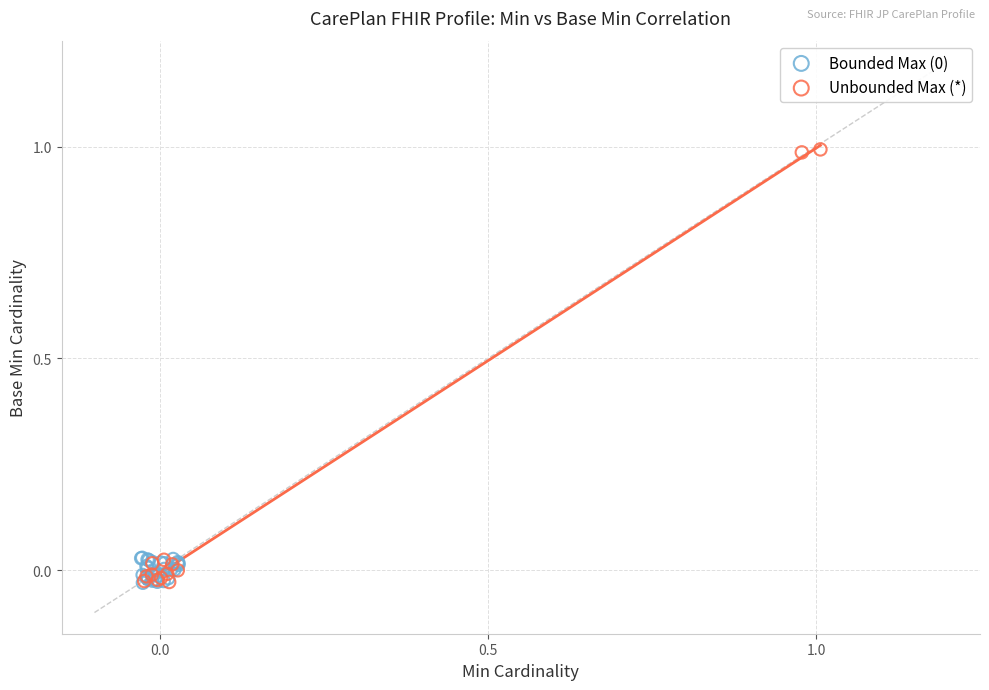

Which series reaches the maximum Y coordinate?

Unbounded Max (*)